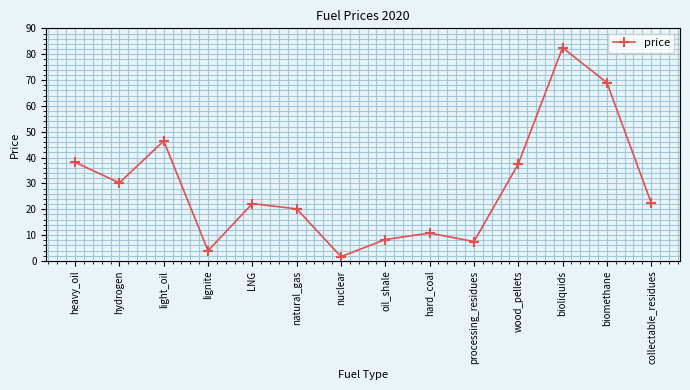

At which category does the chart reach its minimum across all series?

nuclear